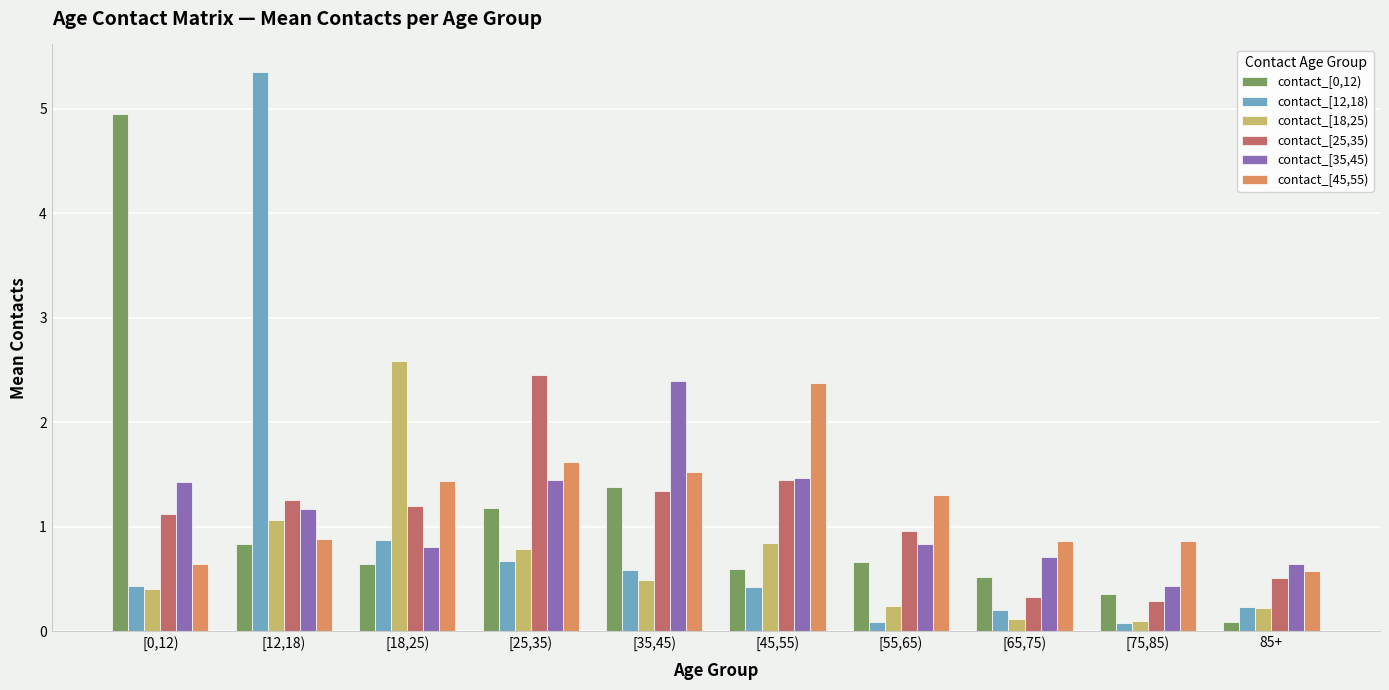

Between [18,25) and [45,55), which series saw the biggest shift?

contact_[18,25)